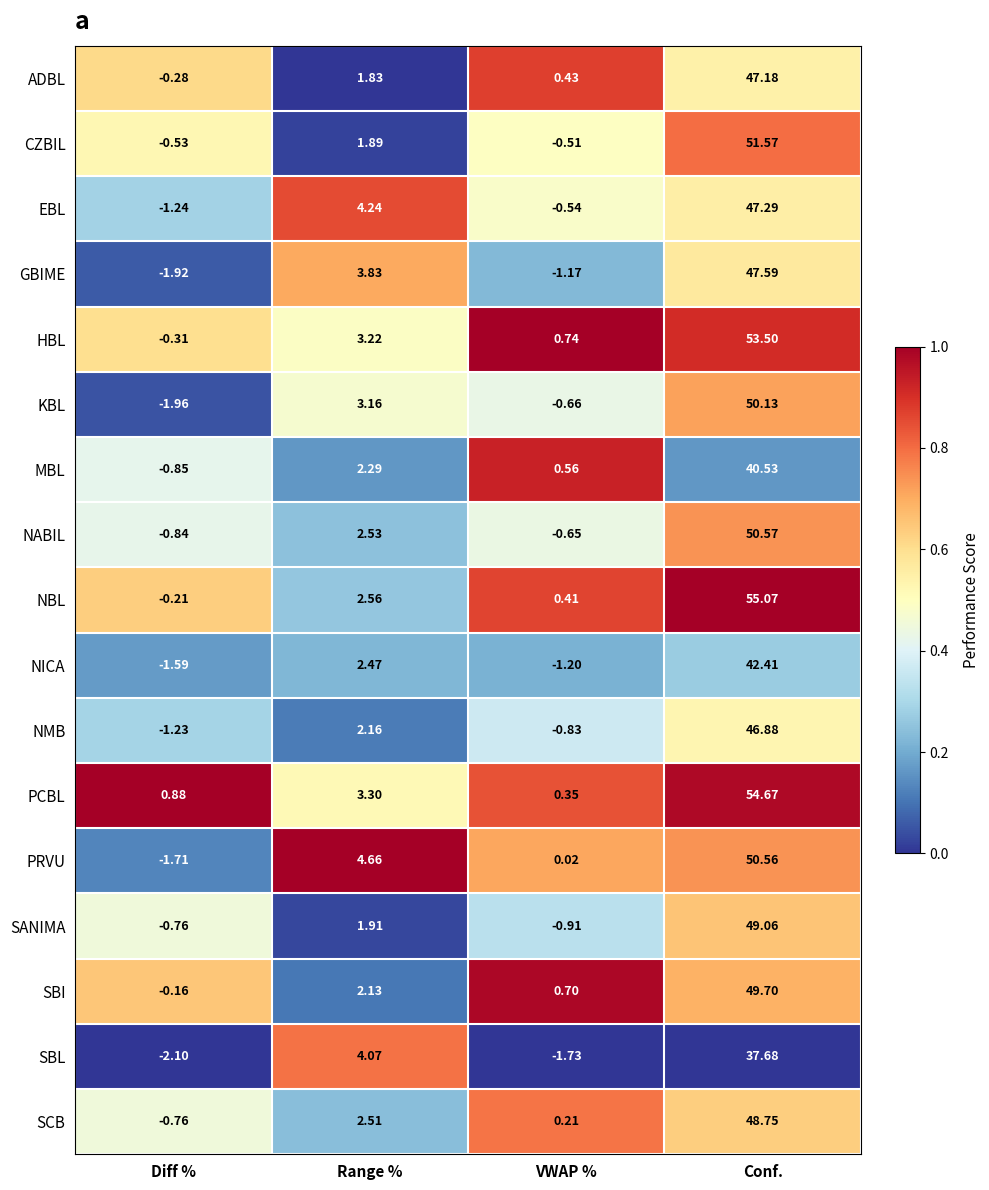

At which category is the sum across all series the highest?

Conf.